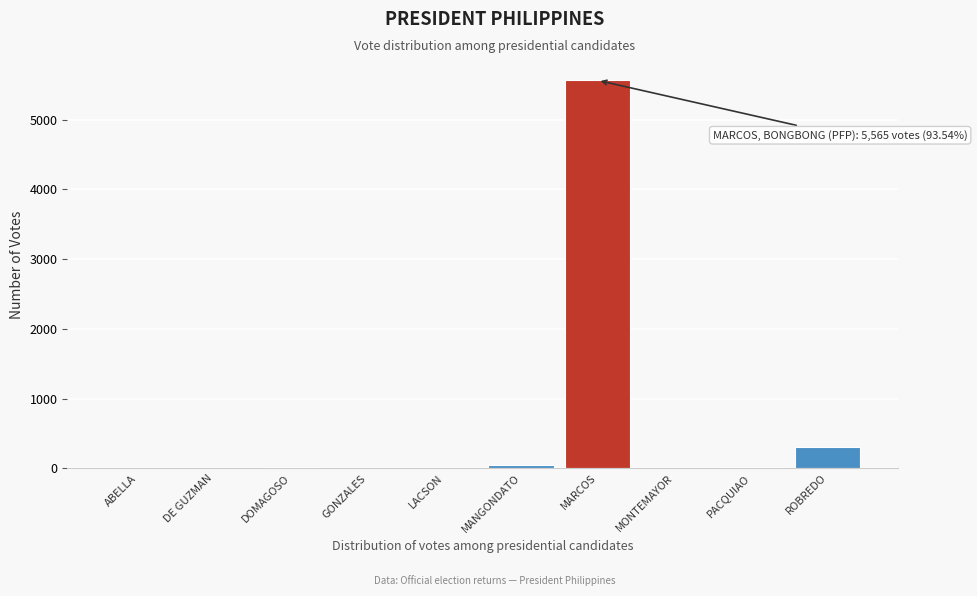

What is the sum of all values?

5949